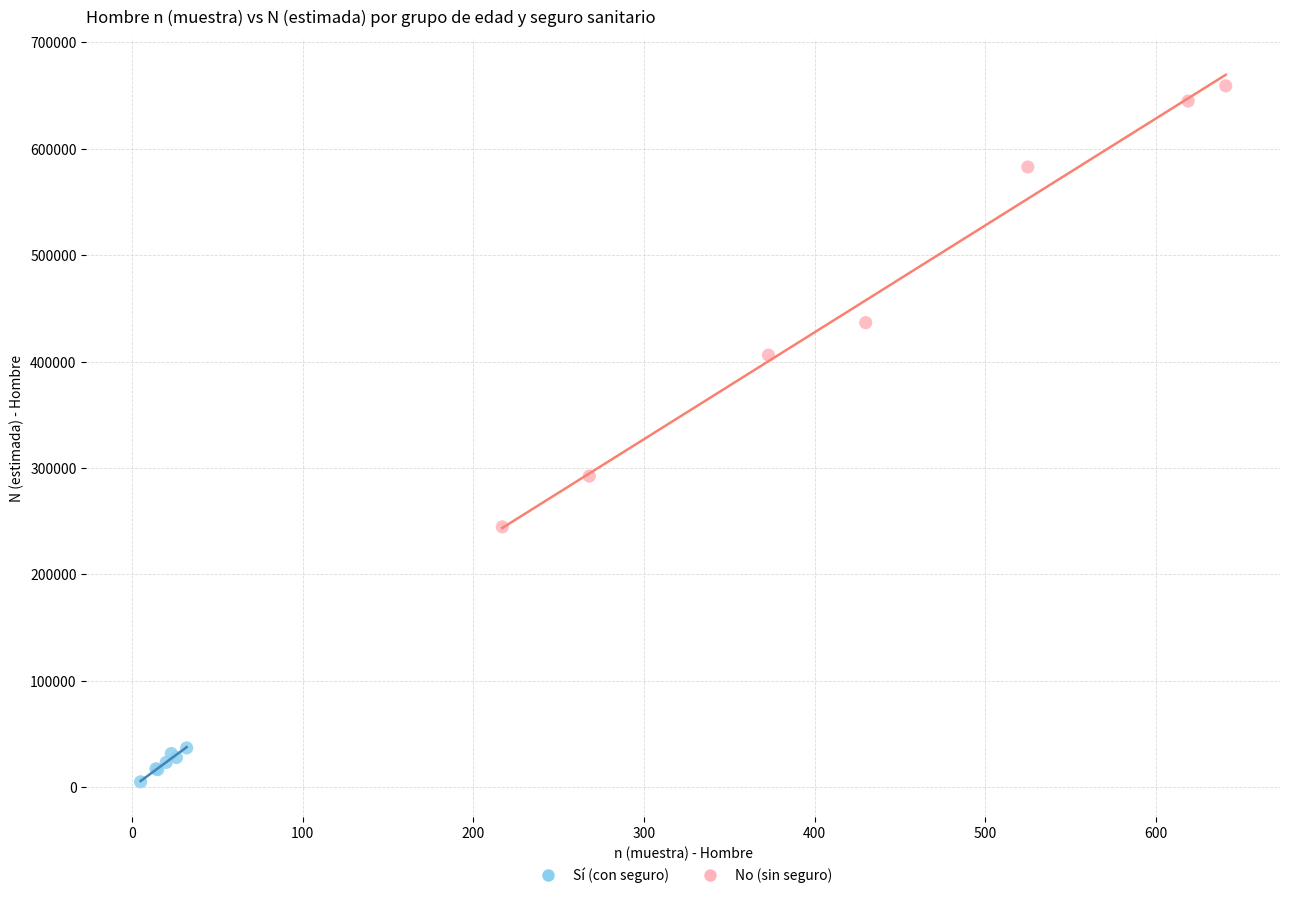

Which series reaches the maximum Y coordinate?

No (sin seguro)